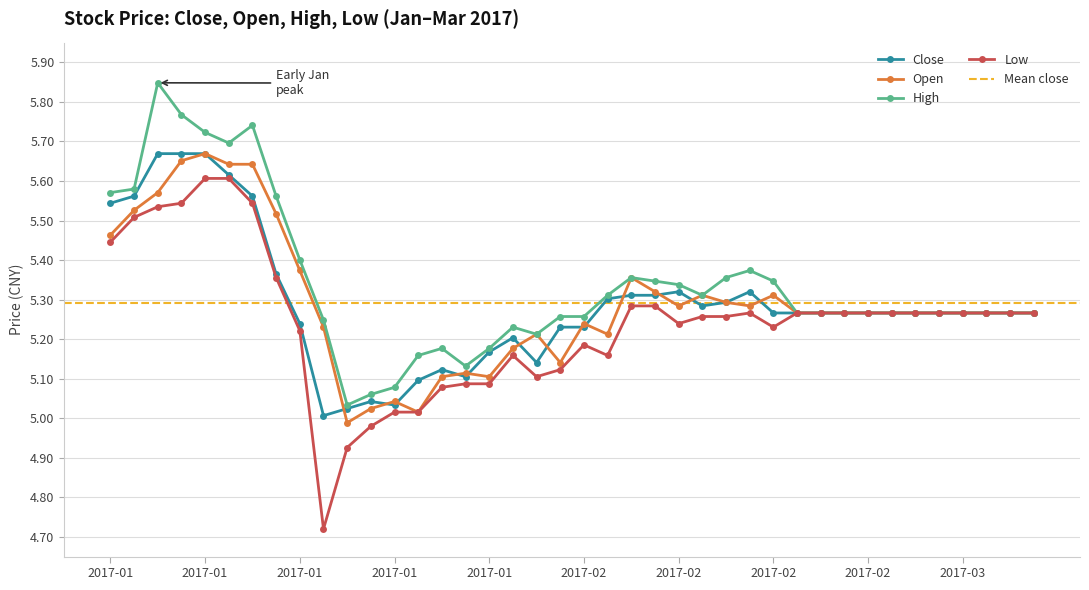

At which category is the sum across all series the highest?

2017-01